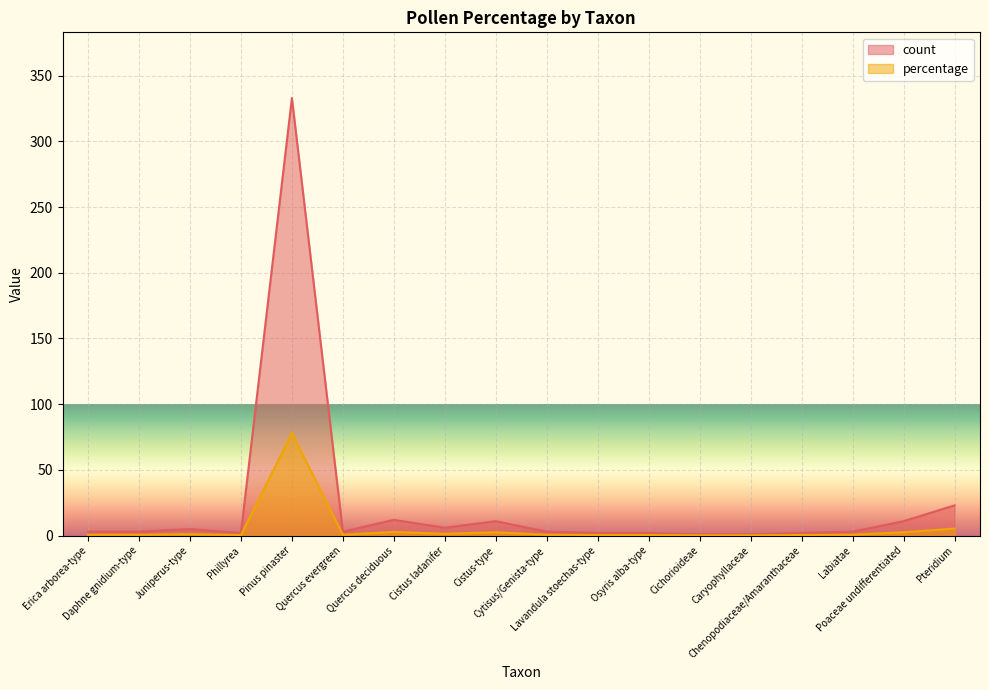

What is the value of the count point at the 3rd from the left?

5.0